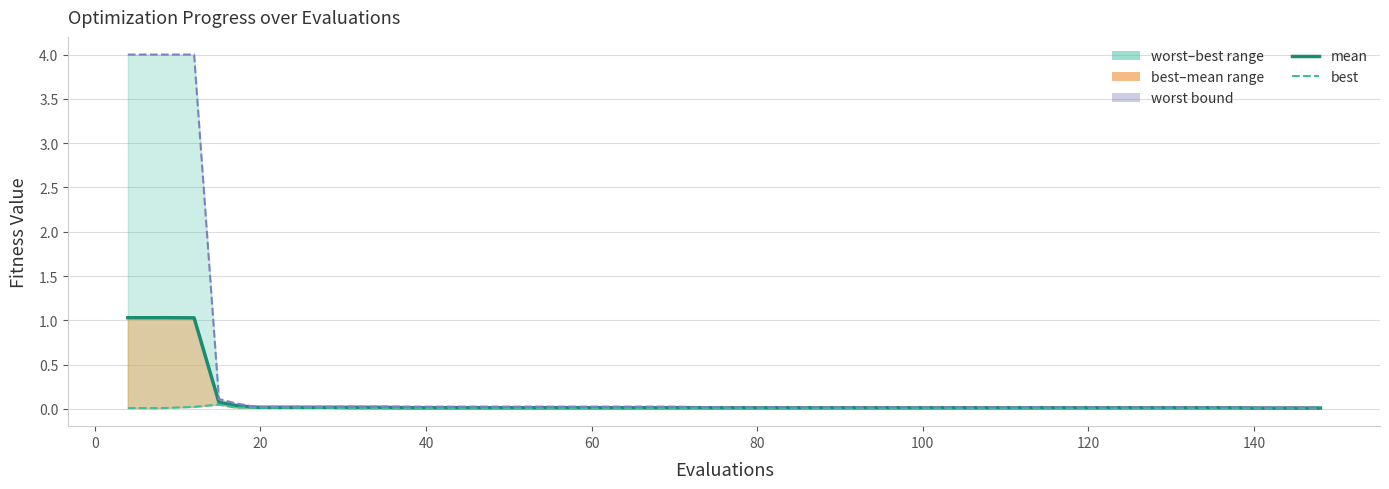

What is the sum of all best values?

0.3